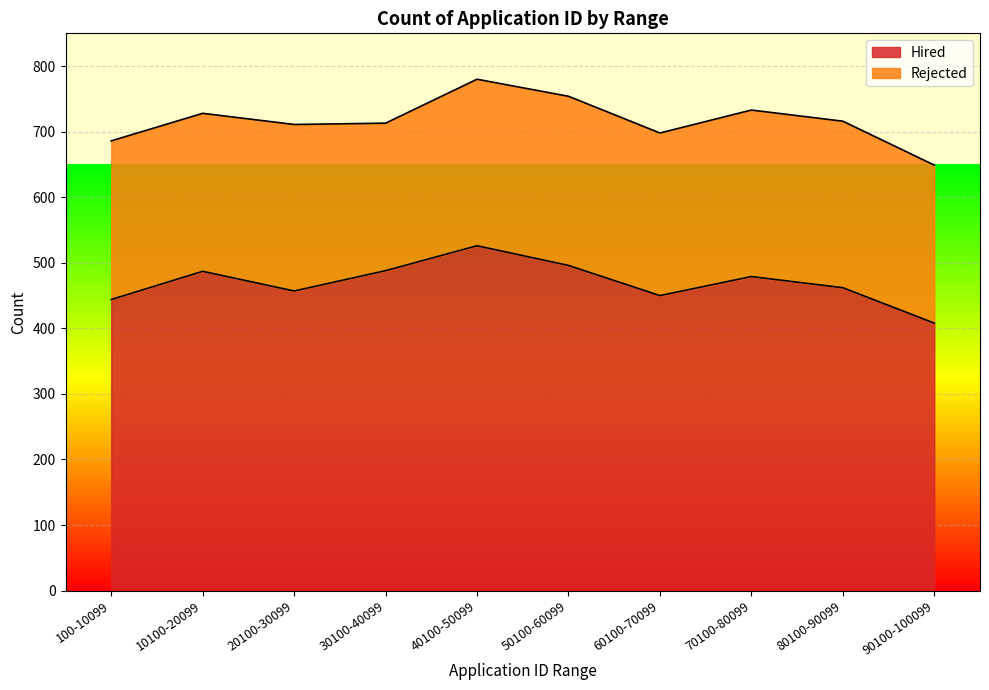

What is the average value?

470